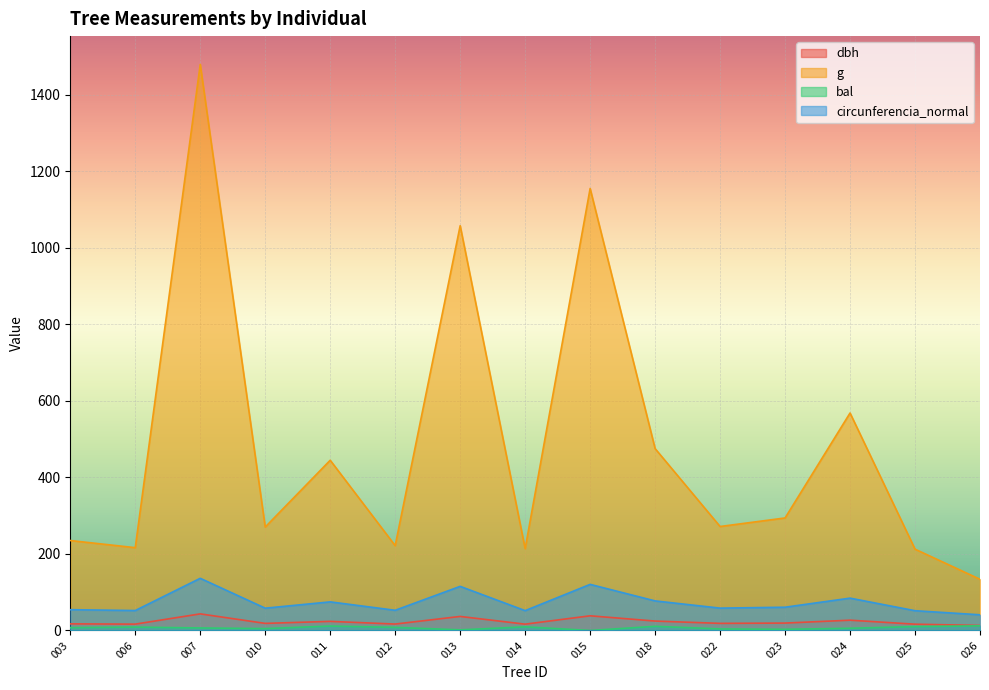

At which label does g first exceed 271?

007